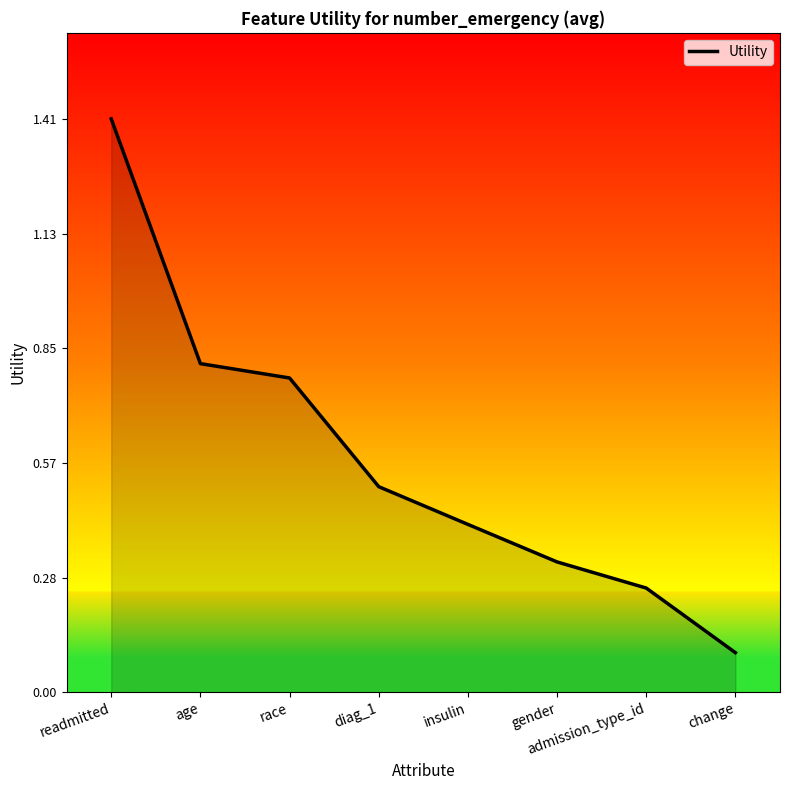

Rank the categories by value from lowest to highest.

change, admission_type_id, gender, insulin, diag_1, race, age, readmitted